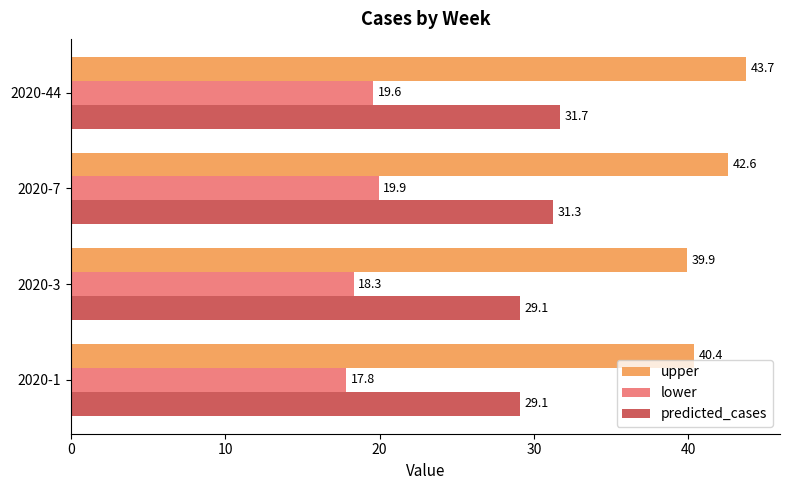

What is the sum of all upper values?

166.6